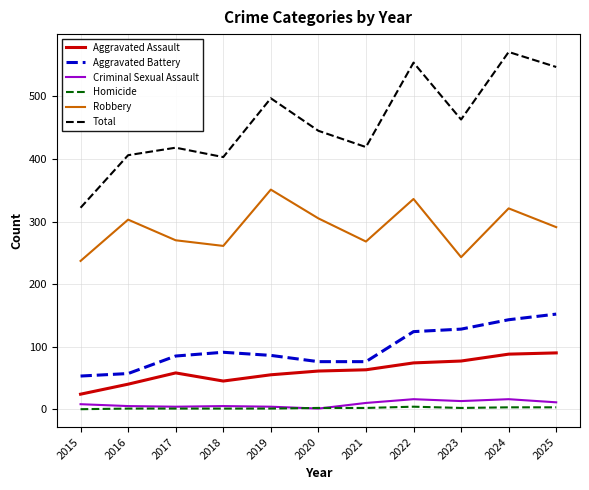

Is the value of Criminal Sexual Assault at 2015 greater than the value of Homicide at 2017?

Yes